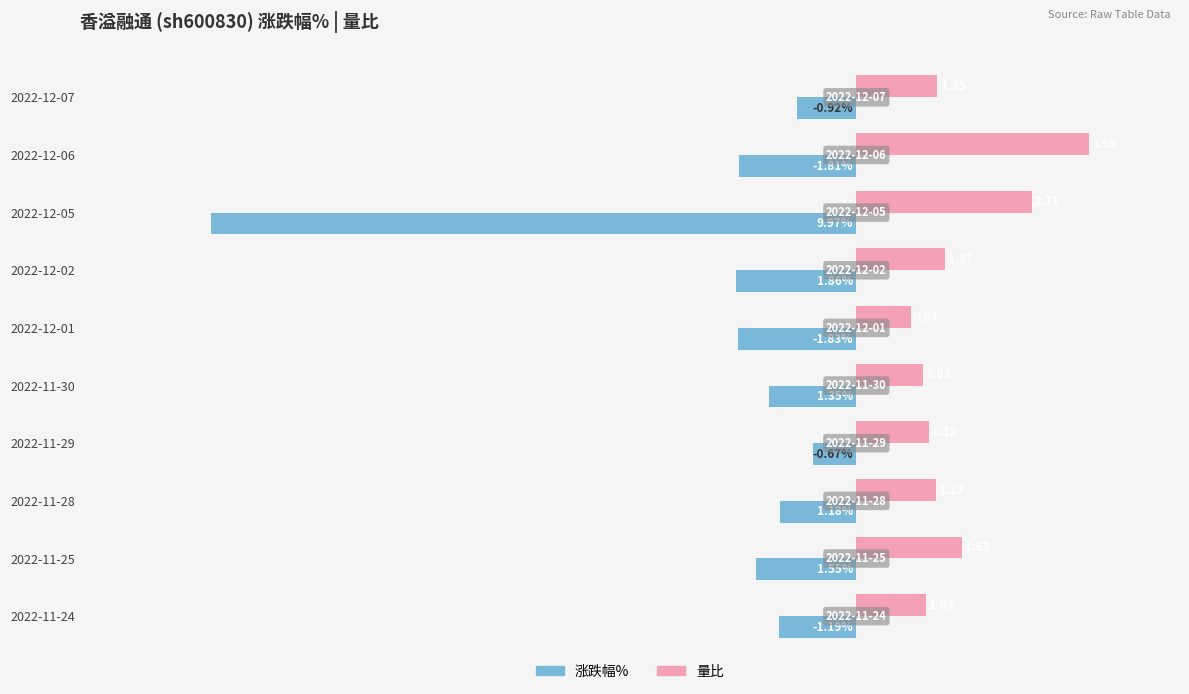

Rank the series by their average value, from lowest to highest.

涨跌幅%, 量比